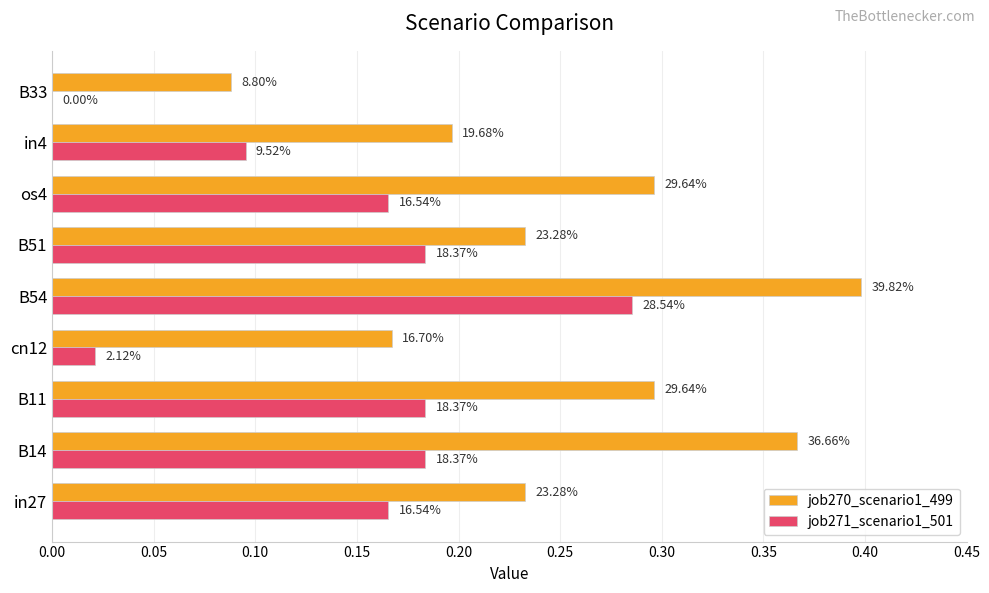

Rank the series by their average value, from highest to lowest.

job270_scenario1_499, job271_scenario1_501